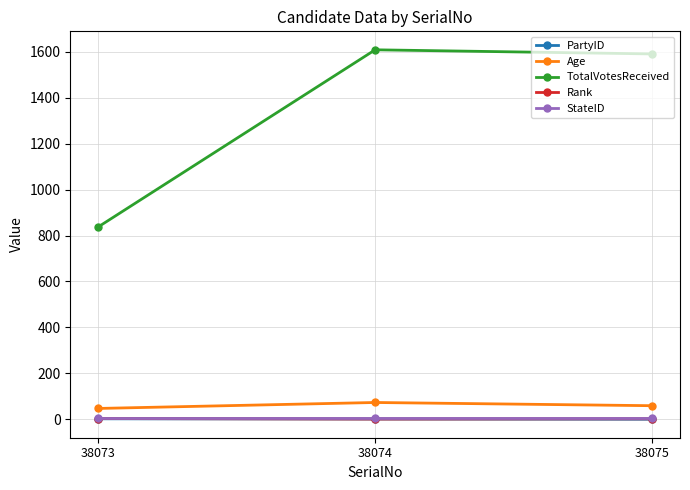

What is the value of the Rank point at the 3rd from the left?

2